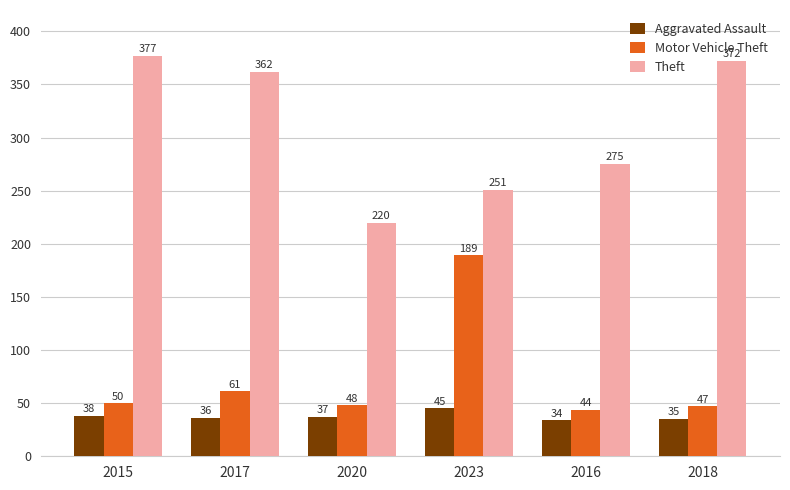

Rank the series at 2018 from highest to lowest value.

Theft, Motor Vehicle Theft, Aggravated Assault